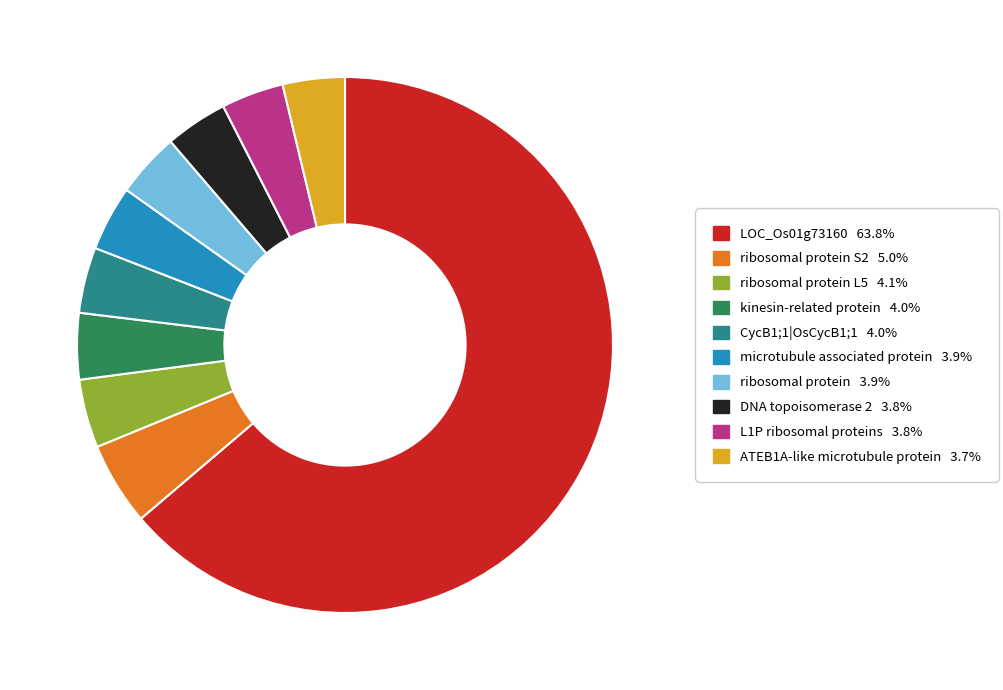

Is there a majority slice in this chart?

Yes